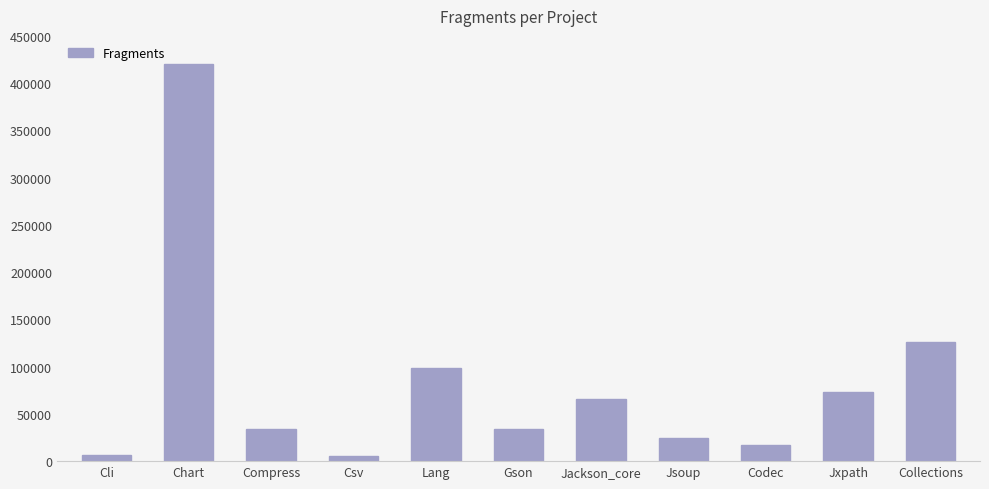

What is the change in value from Cli to Jsoup?

+18260